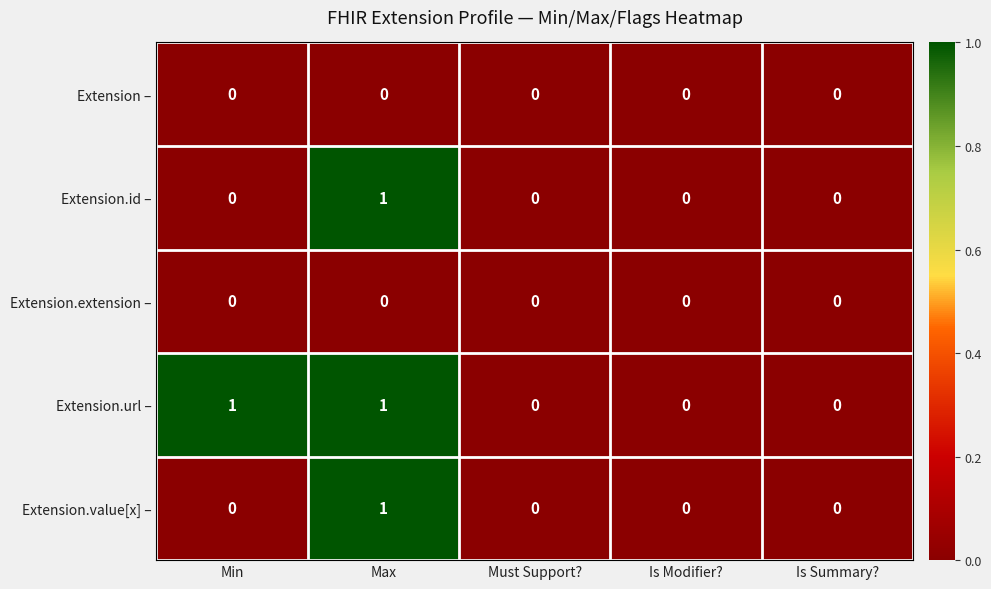

How many distinct data groups are displayed?

5